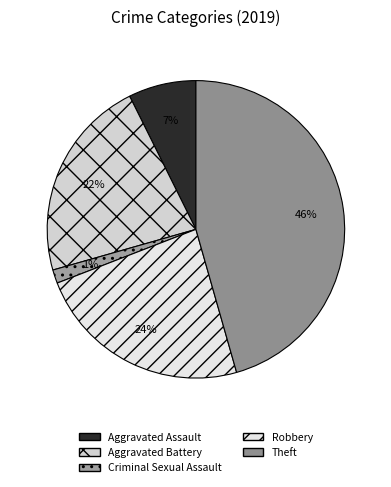

Does Aggravated Battery represent more than half of the total?

No